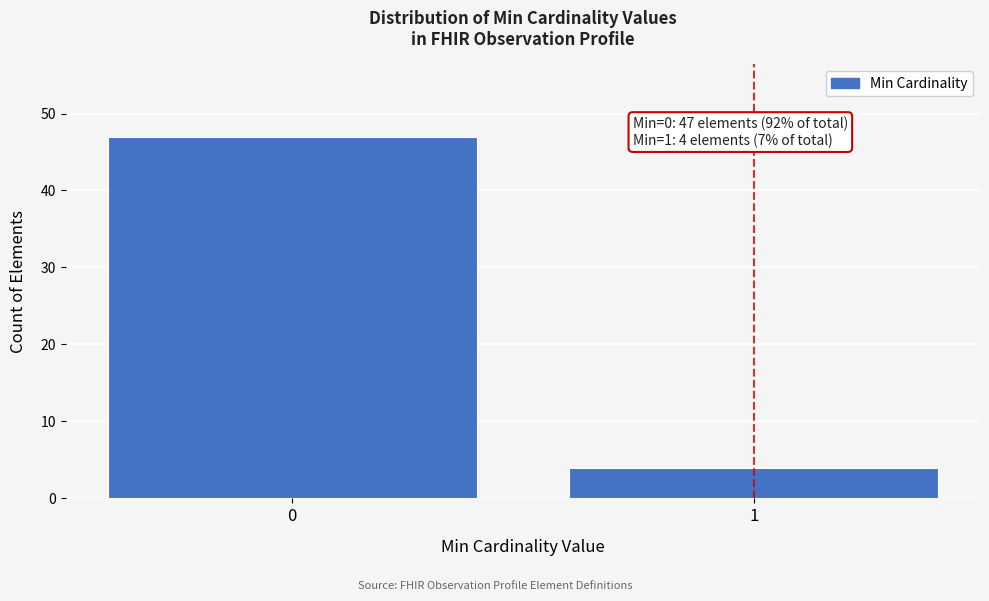

Reading right to left, extract all data points from this chart.

4	47